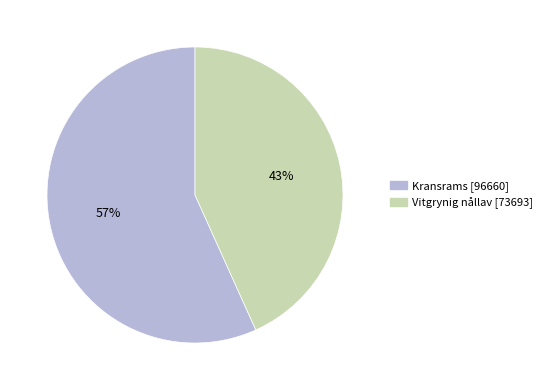

Between Kransrams and Vitgrynig nållav, which is larger?

Kransrams